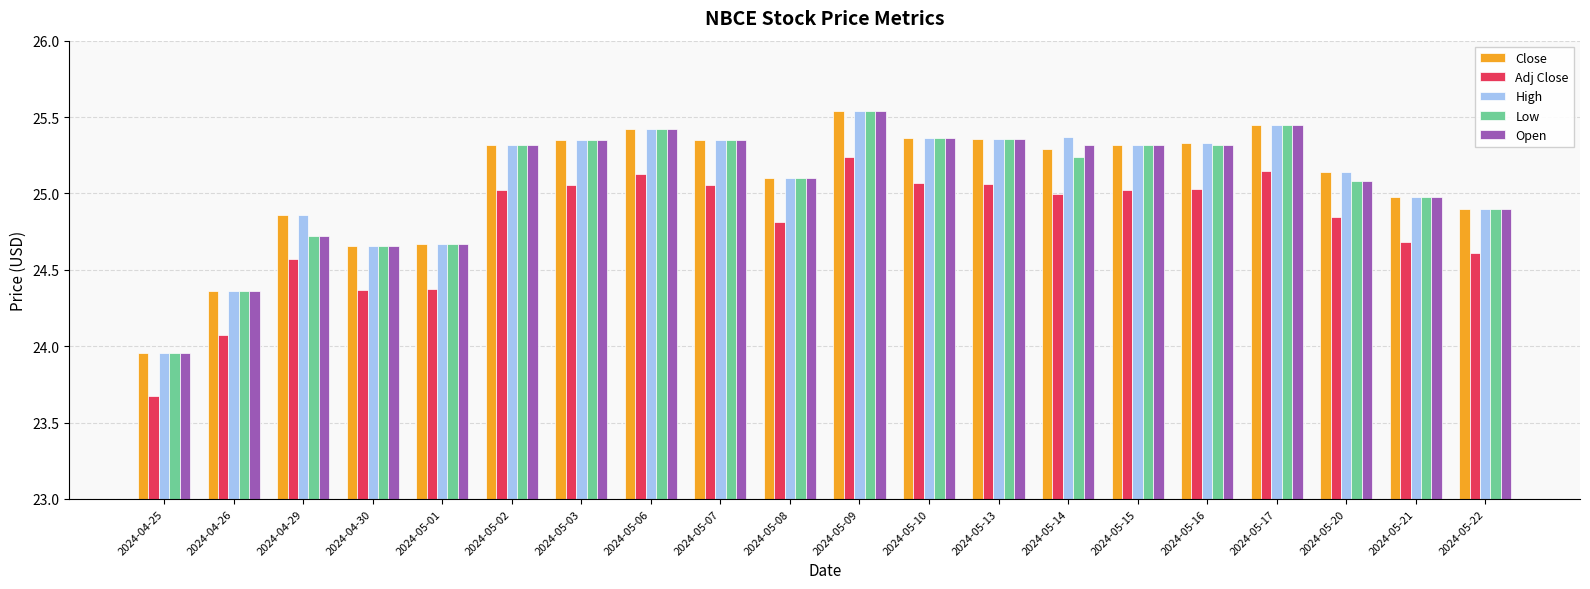

What is the label of the 1st bar from the right?

2024-05-22